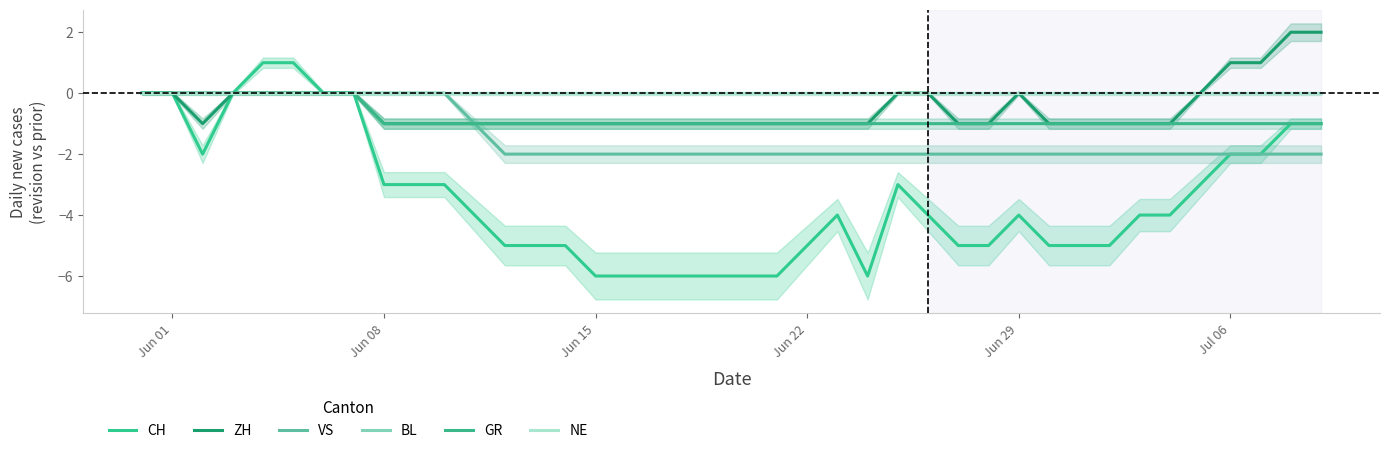

Reading right to left, what are all the values shown in this chart?

CH: -1	-1	-2	-2	-3	-4	-4	-5	-5	-5	-4	-5	-5	-4	-3	-6	-4	-5	-6	-6	-6	-6	-6	-6	-6	-5	-5	-5	-4	-3	-3	-3	0	0	1	1	0	-2	0	0
ZH: 2	2	1	1	0	-1	-1	-1	-1	-1	0	-1	-1	0	0	-1	-1	-1	-1	-1	-1	-1	-1	-1	-1	-1	-1	-1	-1	-1	-1	-1	0	0	0	0	0	-1	0	0
VS: -2	-2	-2	-2	-2	-2	-2	-2	-2	-2	-2	-2	-2	-2	-2	-2	-2	-2	-2	-2	-2	-2	-2	-2	-2	-2	-2	-2	-1	0	0	0	0	0	0	0	0	0	0	0
BL: 0	0	0	0	0	0	0	0	0	0	0	0	0	0	0	0	0	0	0	0	0	0	0	0	0	0	0	0	0	0	0	0	0	0	0	0	0	0	0	0
GR: -1	-1	-1	-1	-1	-1	-1	-1	-1	-1	-1	-1	-1	-1	-1	-1	-1	-1	-1	-1	-1	-1	-1	-1	-1	-1	-1	-1	-1	-1	-1	-1	0	0	0	0	0	0	0	0
NE: 0	0	0	0	0	0	0	0	0	0	0	0	0	0	0	0	0	0	0	0	0	0	0	0	0	0	0	0	0	0	0	0	0	0	0	0	0	0	0	0